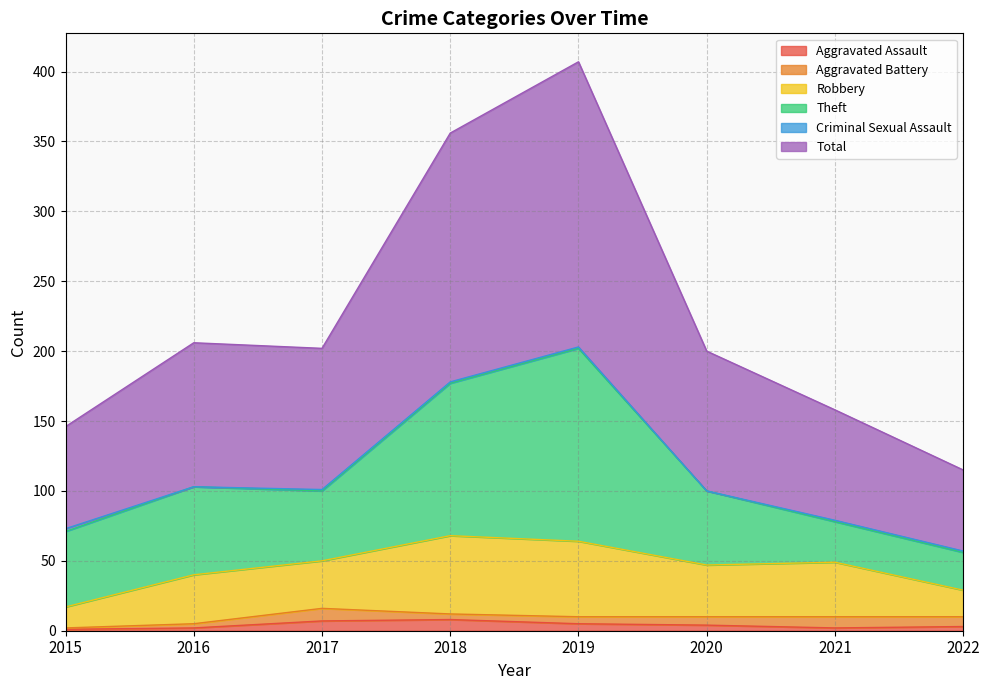

Reading left to right, what are all the values shown in this chart?

Aggravated Assault: 1	2	7	8	5	4	2	3
Aggravated Battery: 1	3	9	4	5	6	8	7
Robbery: 15	35	34	56	54	37	39	19
Theft: 54	63	50	109	138	53	29	27
Criminal Sexual Assault: 2	0	1	1	1	0	1	1
Total: 73	103	101	178	204	100	79	58